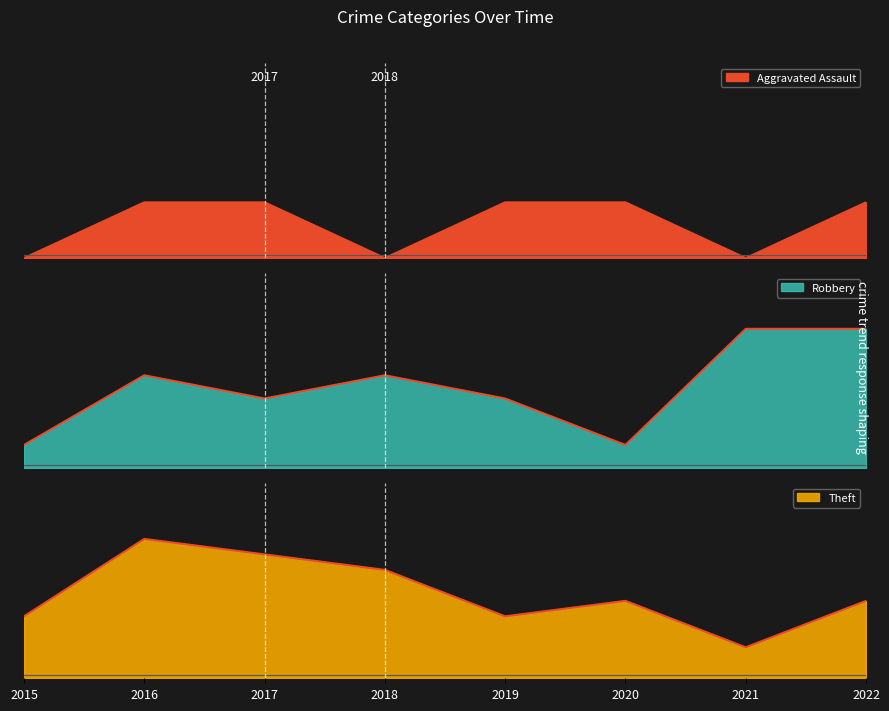

Which category has the highest value in the Aggravated Assault series?

2016